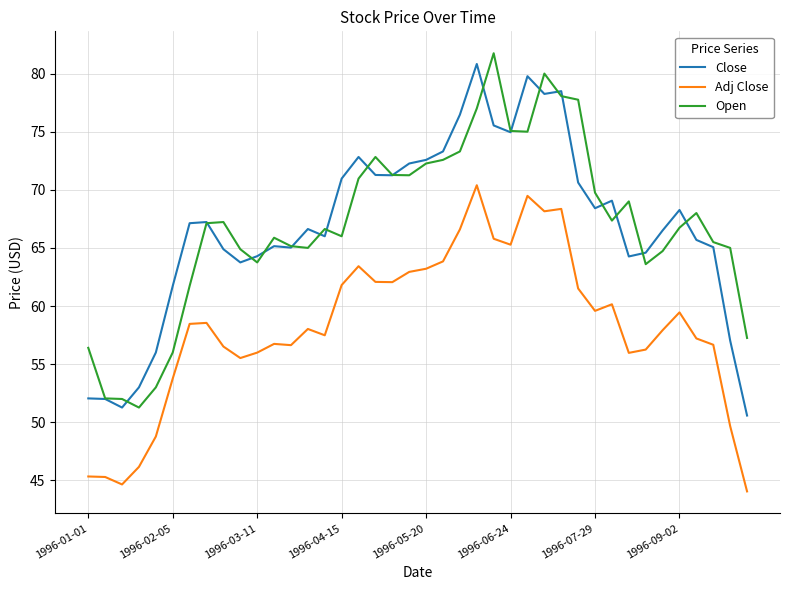

True or false: Close and Adj Close cross at least once.

False